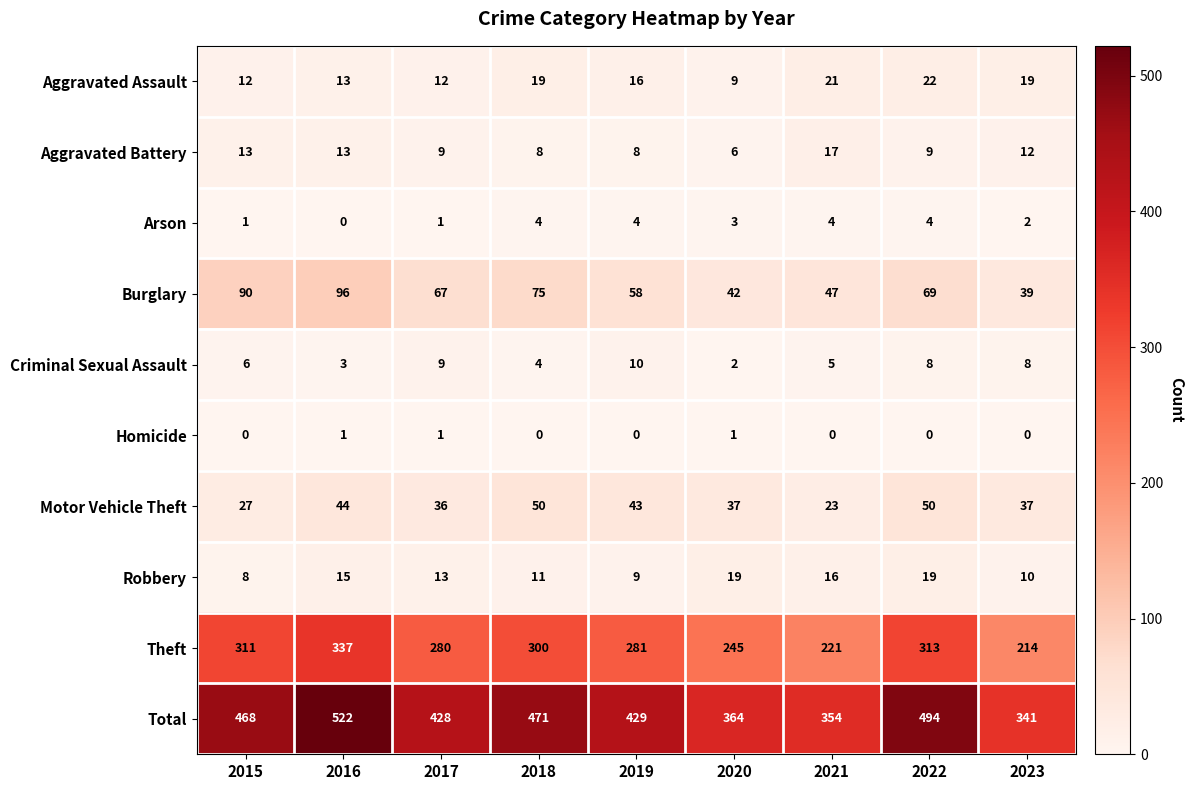

How many Homicide values are between 0 and 1?

9